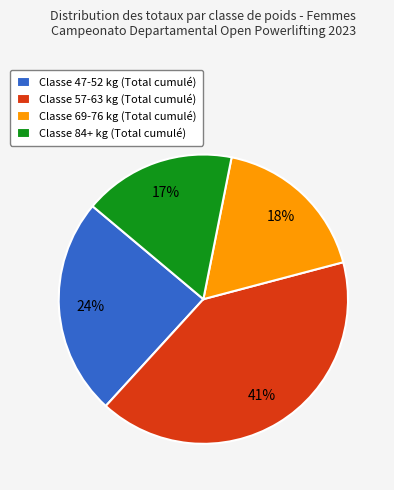

Rank the categories by value from highest to lowest.

Classe 57-63 kg (Total cumulé), Classe 47-52 kg (Total cumulé), Classe 69-76 kg (Total cumulé), Classe 84+ kg (Total cumulé)